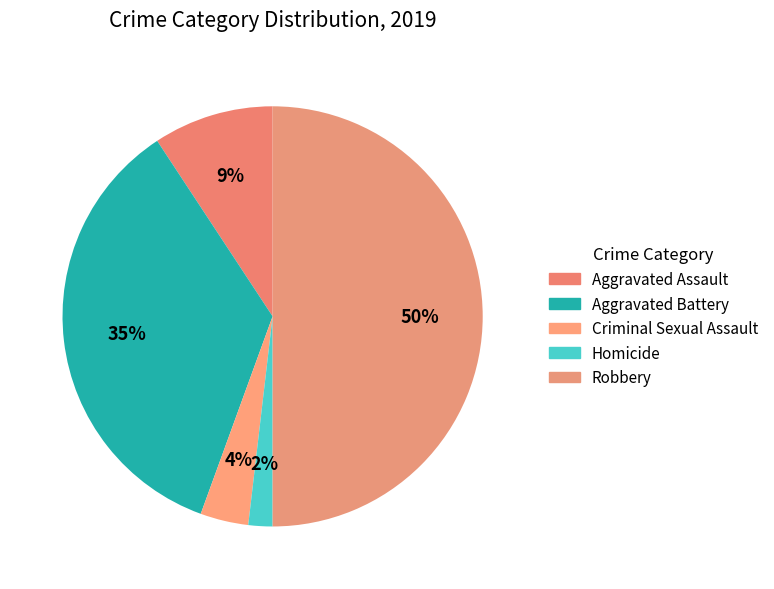

Count the number of slices in the pie.

5